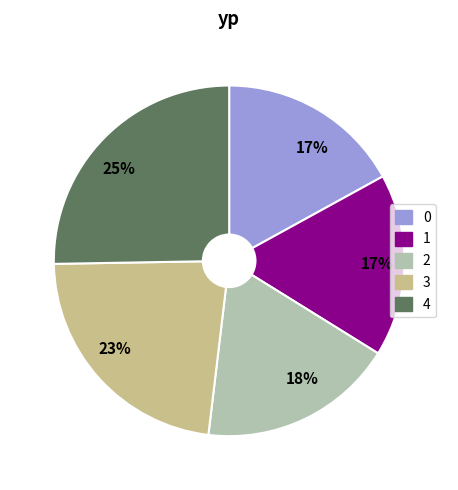

To the nearest percent, what is the difference between the largest and smallest slice percentages?

8%